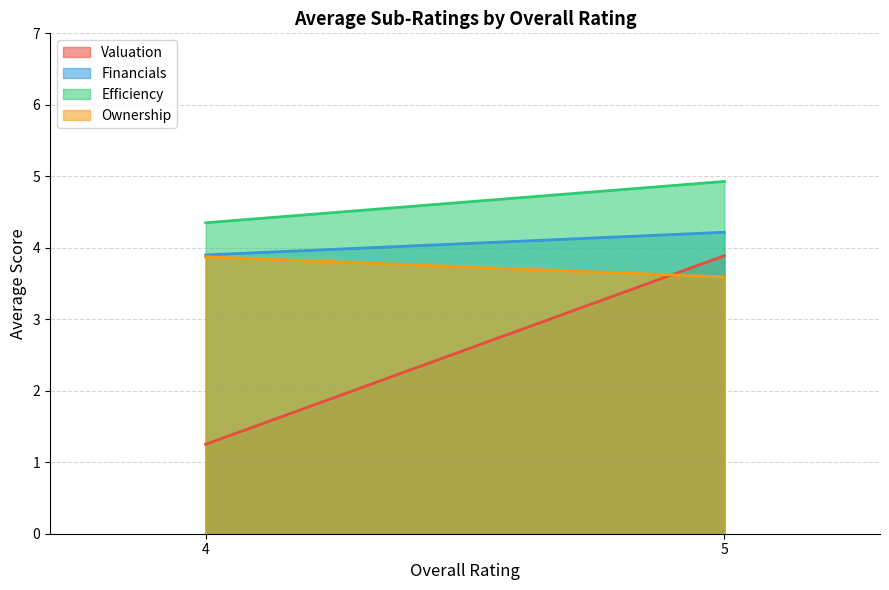

Which series has the largest range (max minus min)?

Valuation